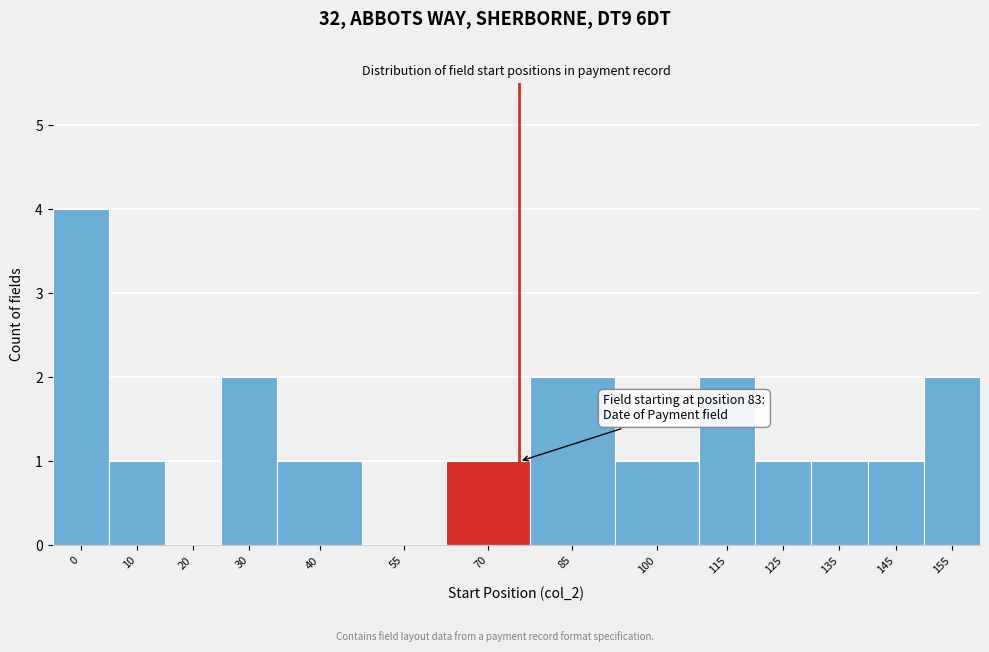

Reading left to right, extract all data points from this chart.

0=4	10=1	20=0	30=2	40=1	55=0	70=1	85=2	100=1	115=2	125=1	135=1	145=1	155=2